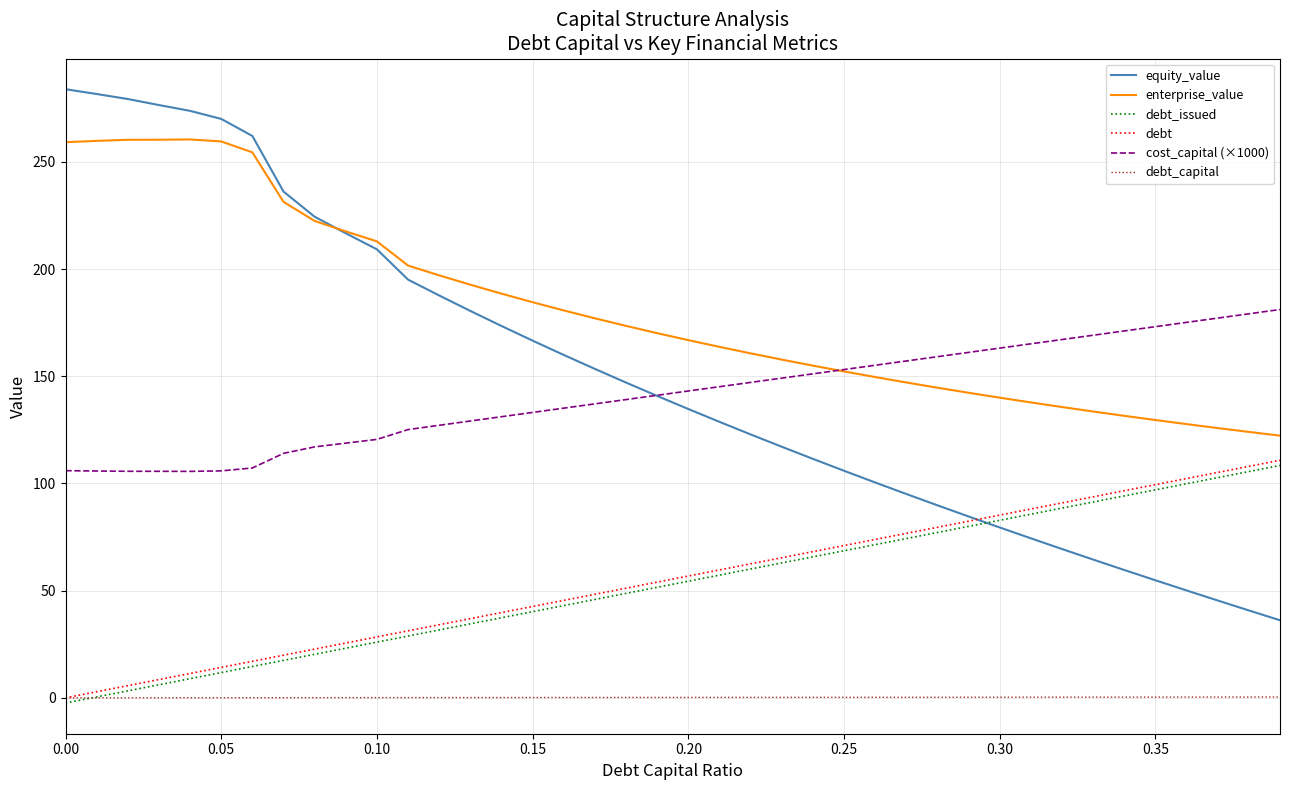

Which series has the largest total across all categories?

enterprise_value